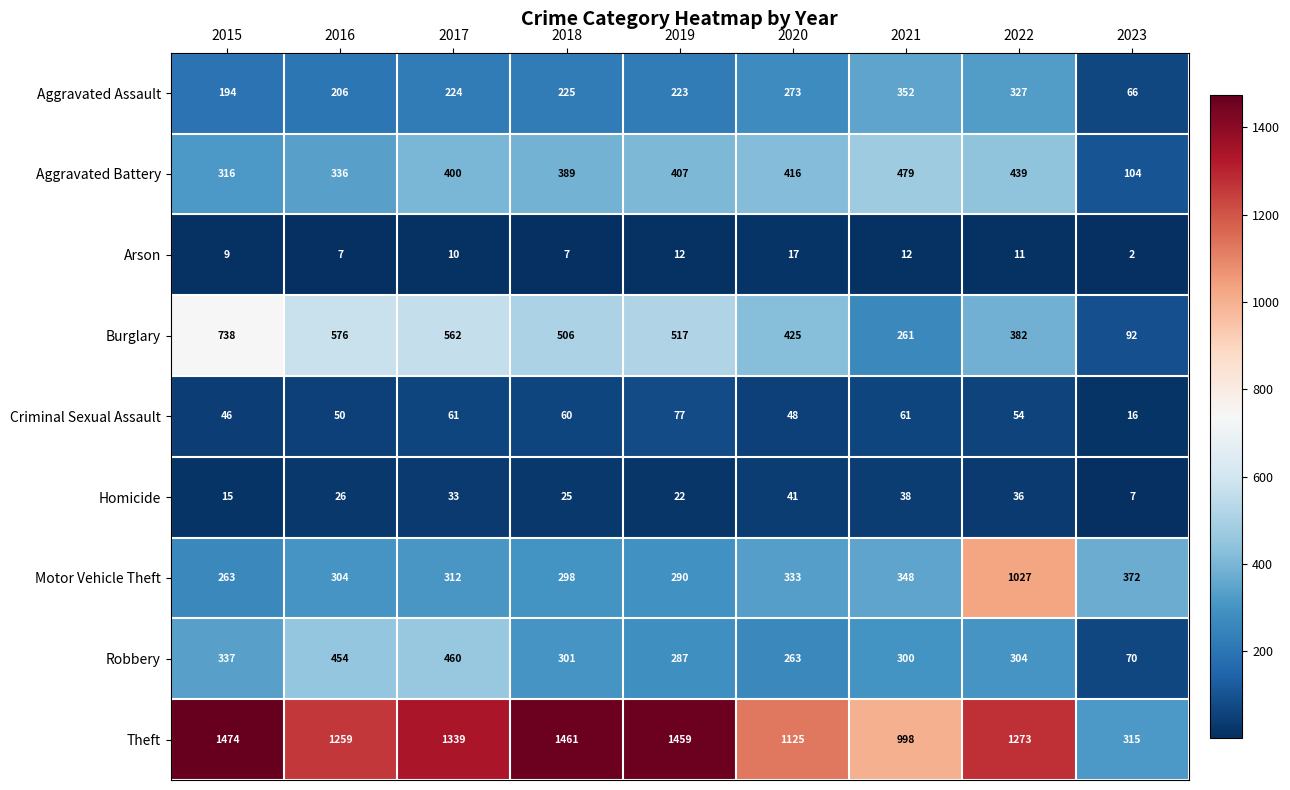

Which series has the widest spread of values?

Theft